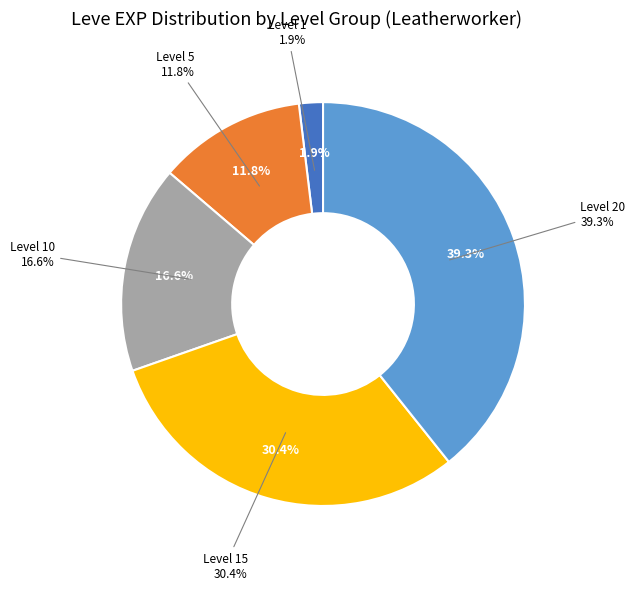

Between 1160 and 5220, which is larger?

5220